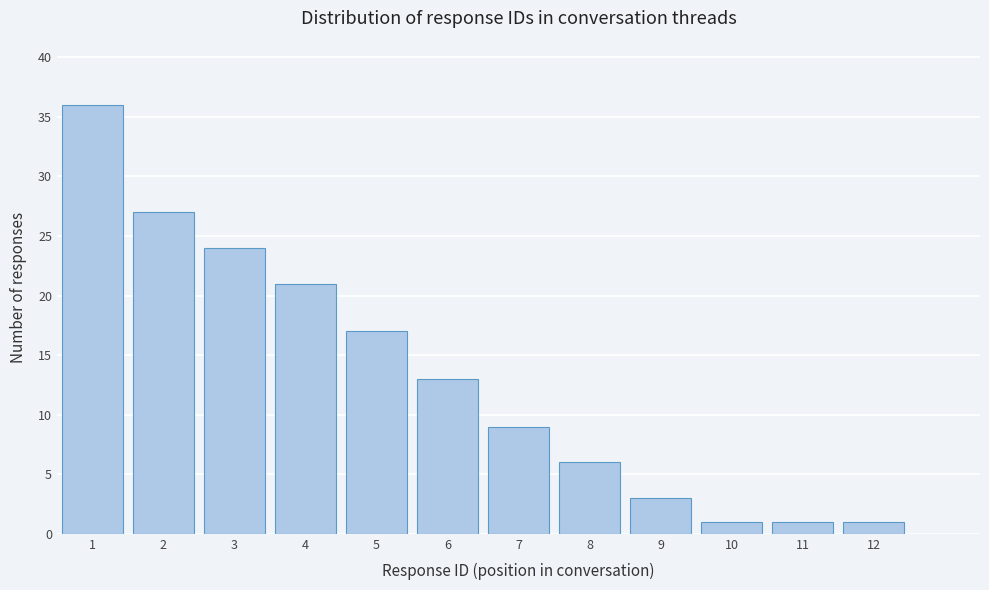

Reading left to right, list all the values displayed in this chart.

36	27	24	21	17	13	9	6	3	1	1	1